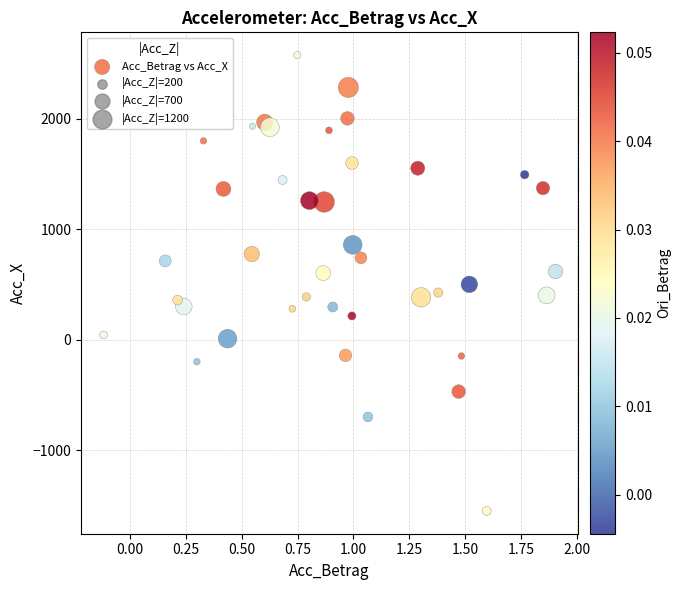

What is the range of Y values (max minus min)?

4121.3